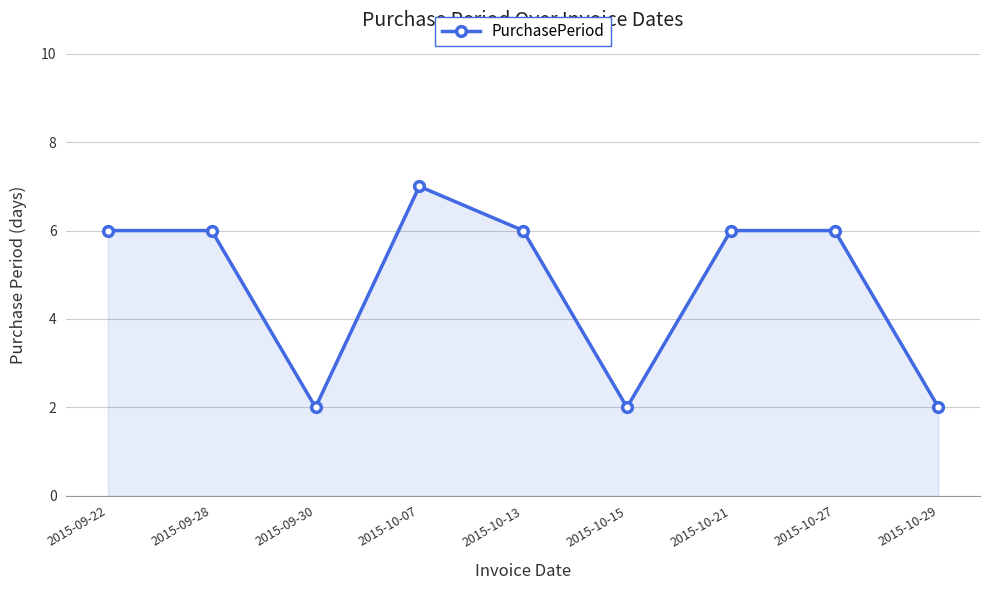

Reading right to left, what are all the values shown in this chart?

2	6	6	2	6	7	2	6	6